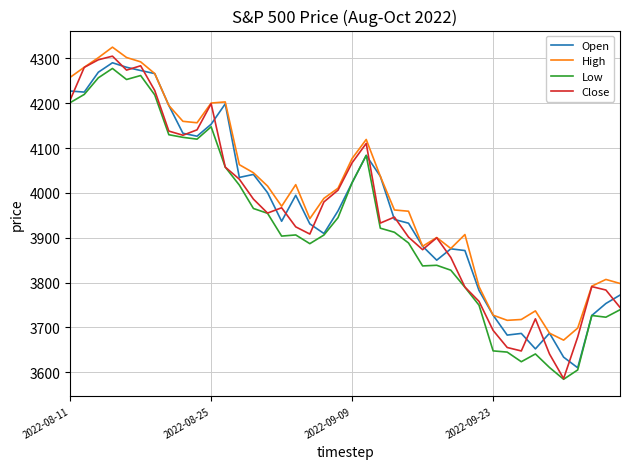

Which series has the largest range (max minus min)?

Close